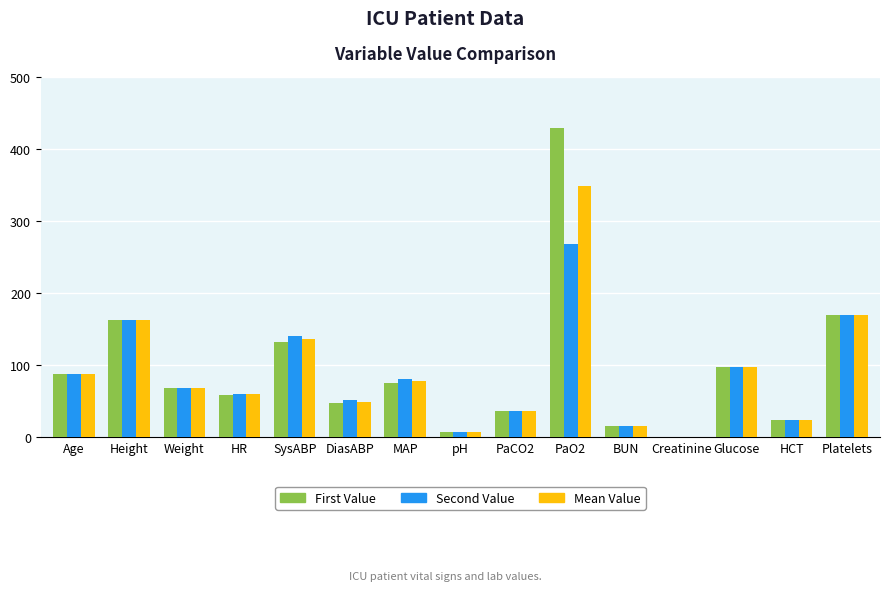

What are all the series names shown in the legend?

First Value, Second Value, Mean Value